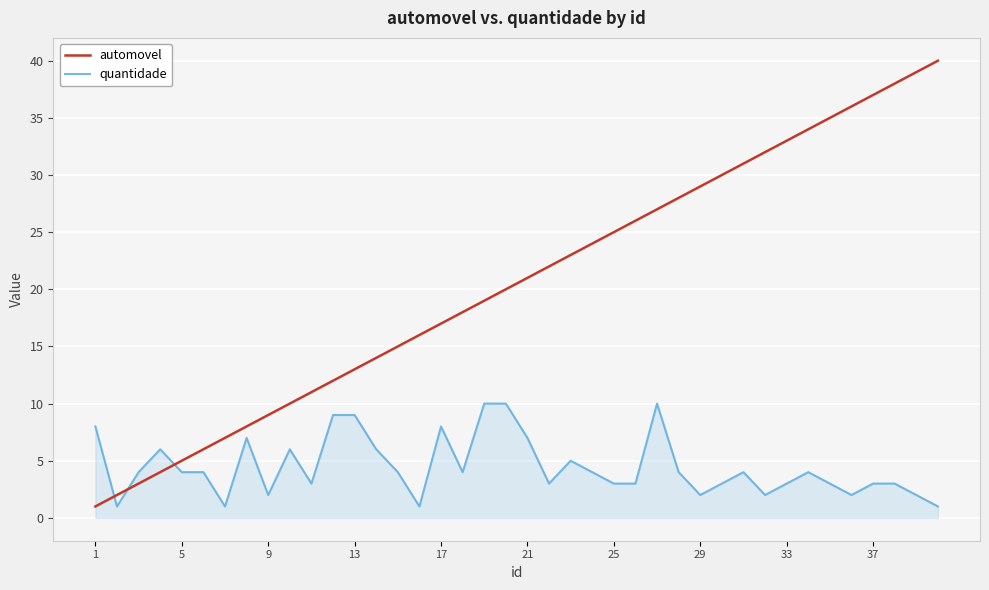

What is the sum of all automovel values?

820